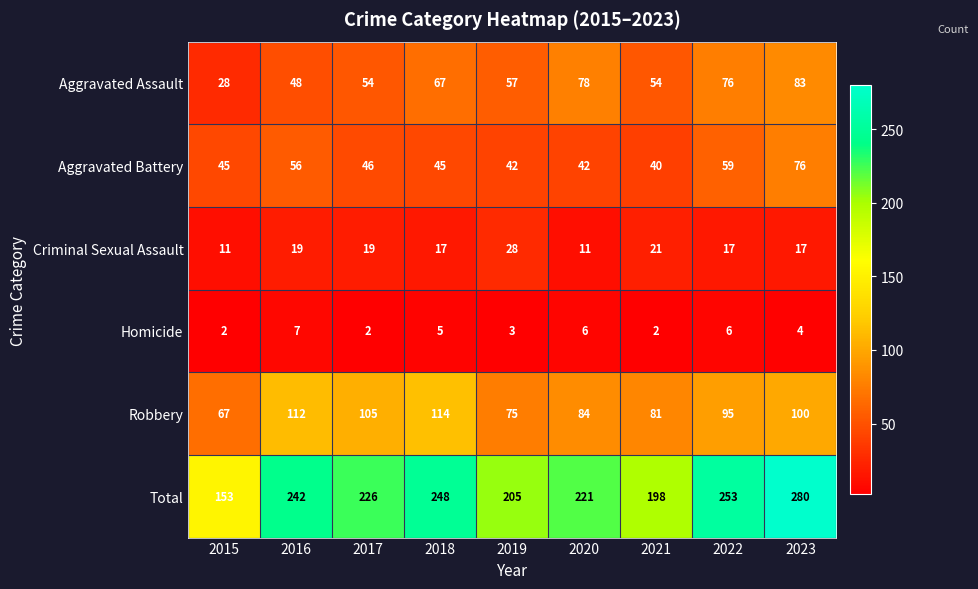

What is the minimum value shown in the chart?

2